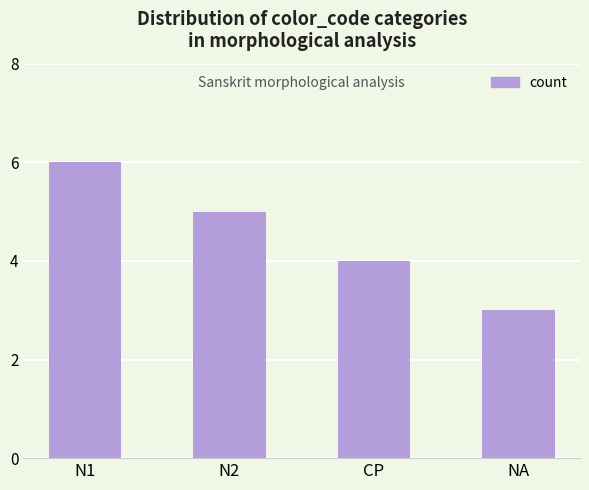

What is the minimum value shown in the chart?

3